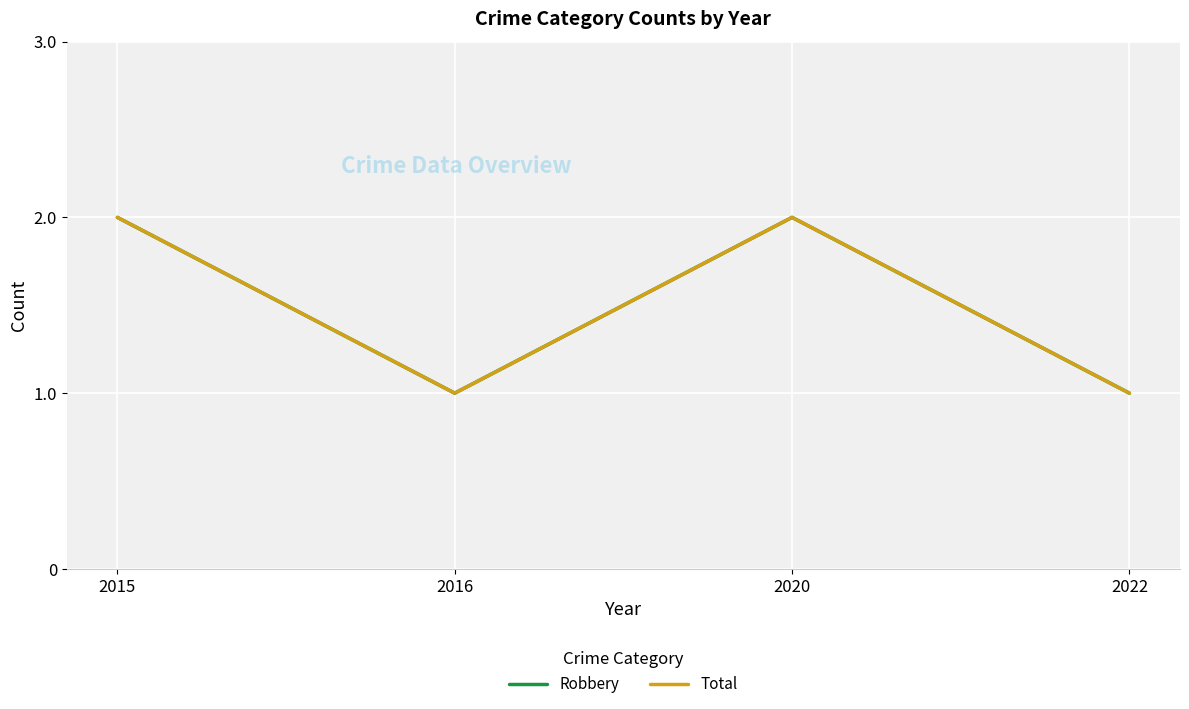

True or false: Robbery and Total intersect in this chart.

False